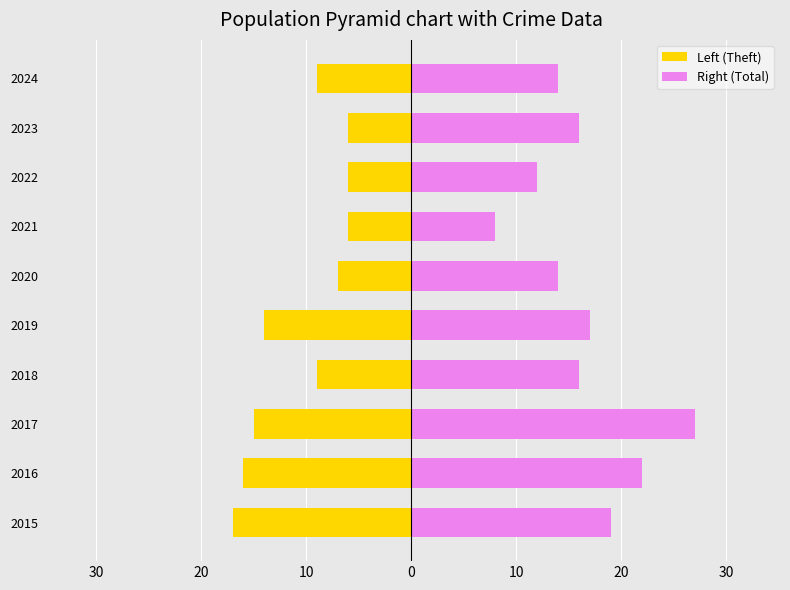

What is the minimum value for Left (Theft)?

-17